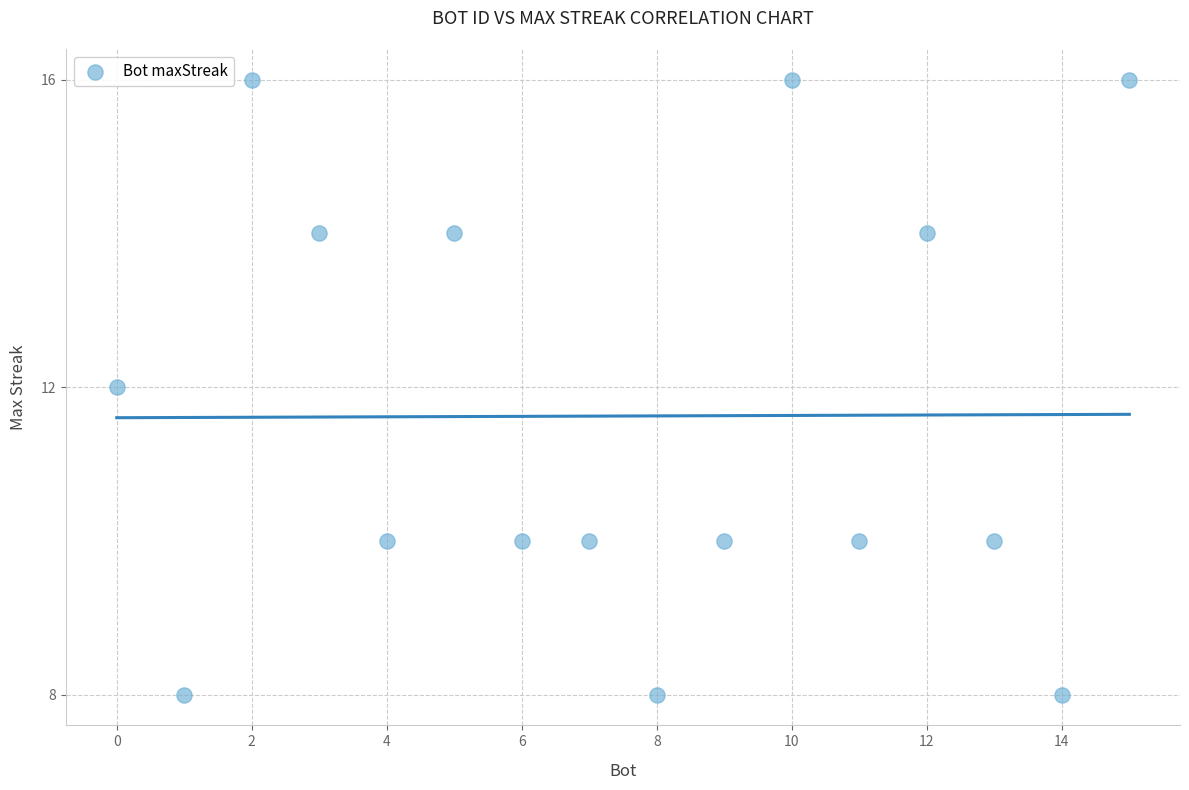

What is the range of Y values (max minus min)?

8